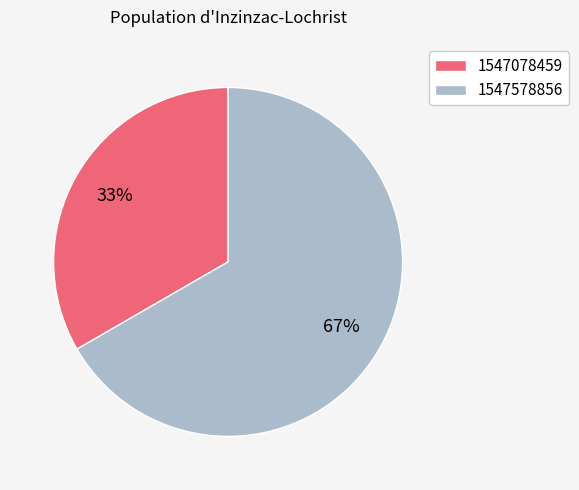

True or false: 1547078459 accounts for 47% of the total.

False